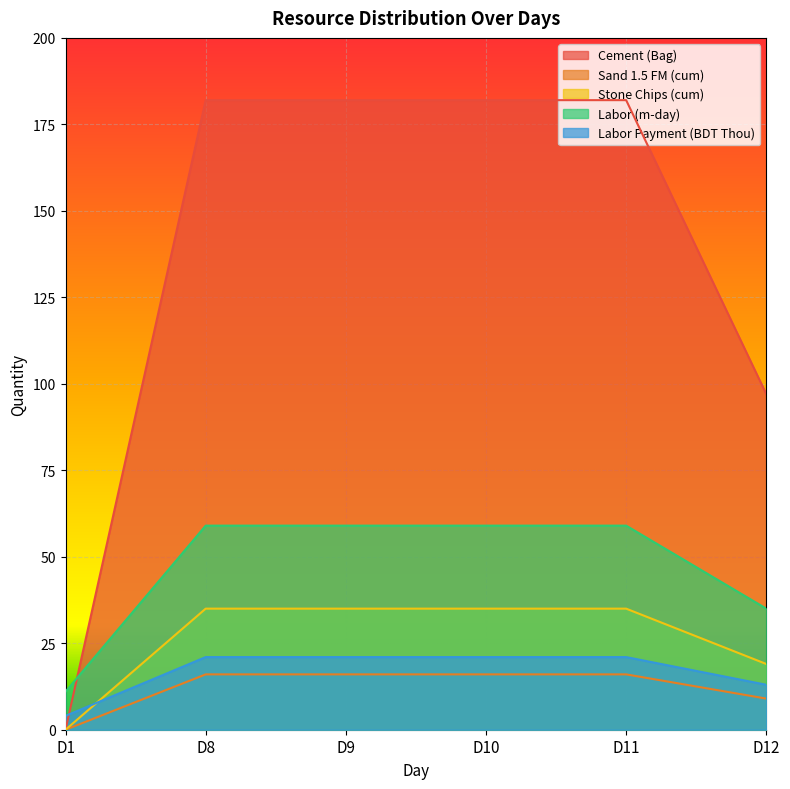

True or false: Sand 1.5 FM (cum) has a value of 9 at D12.

True